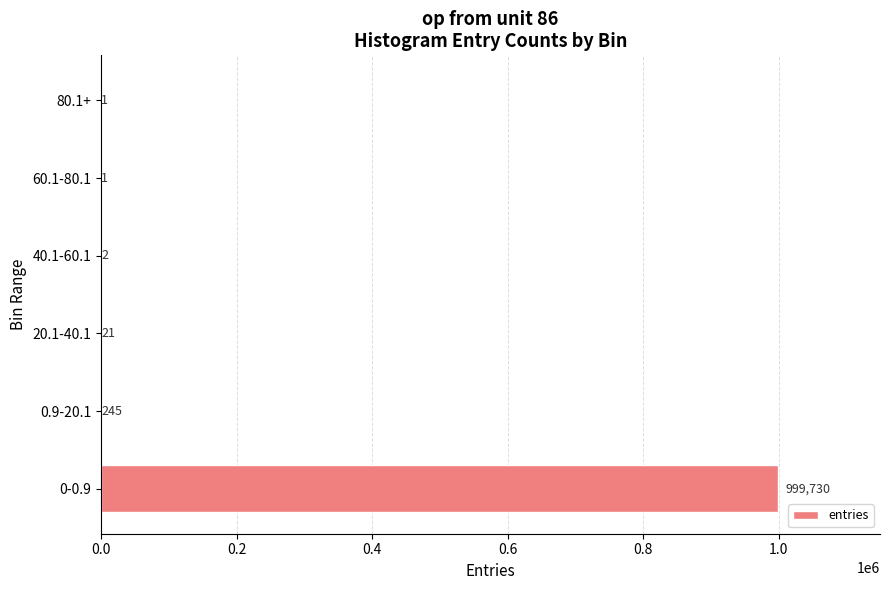

Between 60.1-80.1 and 20.1-40.1, which is larger?

20.1-40.1